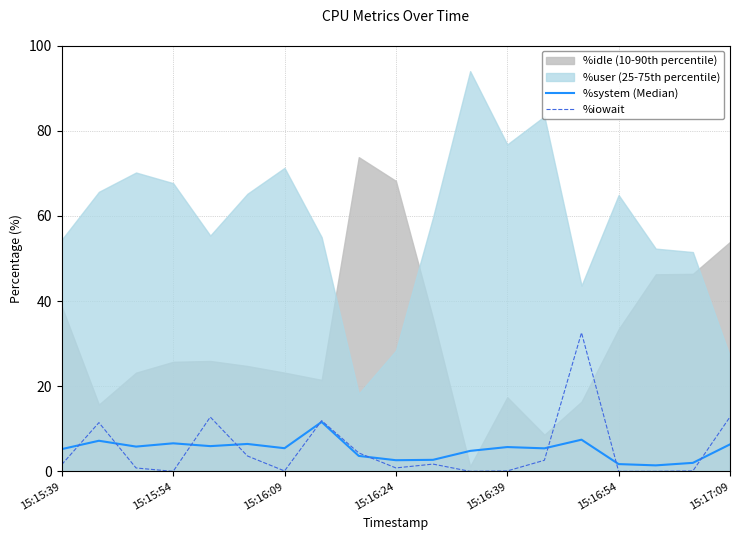

What is the difference between the %system (Median) values at 15:16:24 and 15:16:09?

2.8